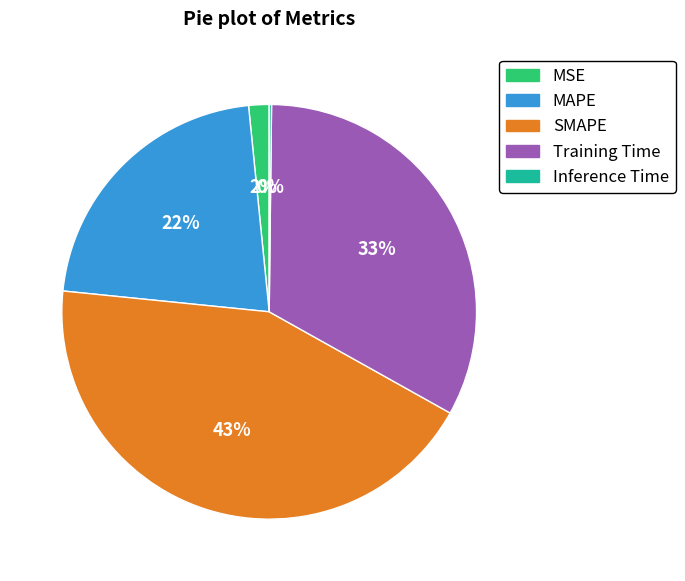

True or false: MAPE accounts for 8% of the total.

False